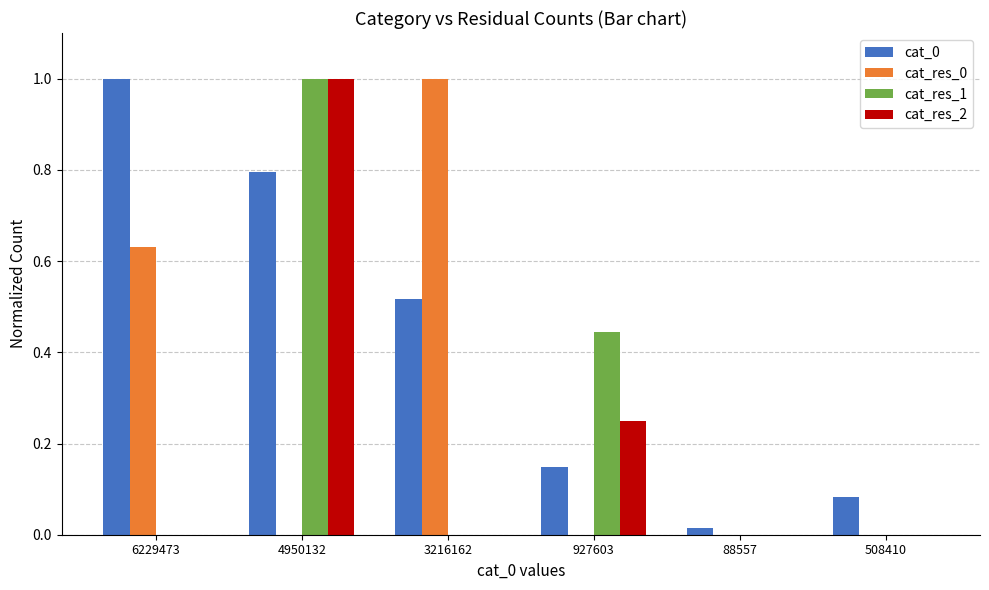

At which category is the sum across all series the highest?

4950132